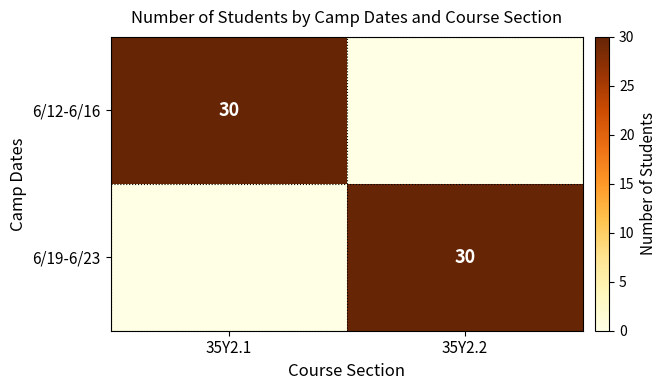

Is it true that 6/19-6/23 equals 30 at 35Y2.2?

True